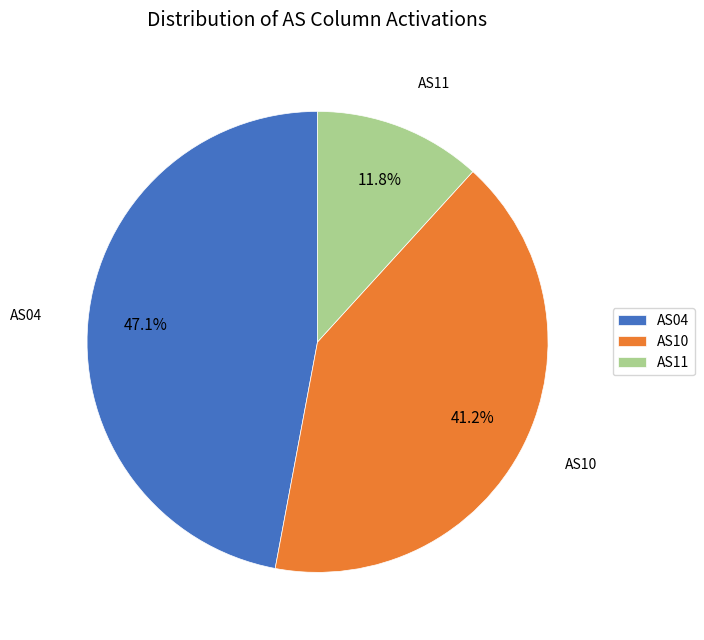

Is there any slice that represents more than half of the pie?

No